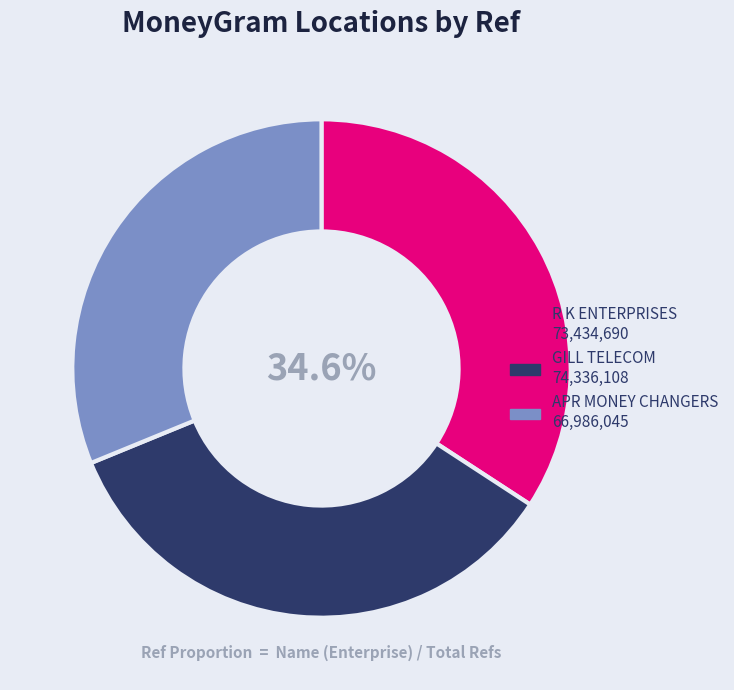

What is the total percentage of APR MONEY CHANGERS and R K ENTERPRISES?

65.4%